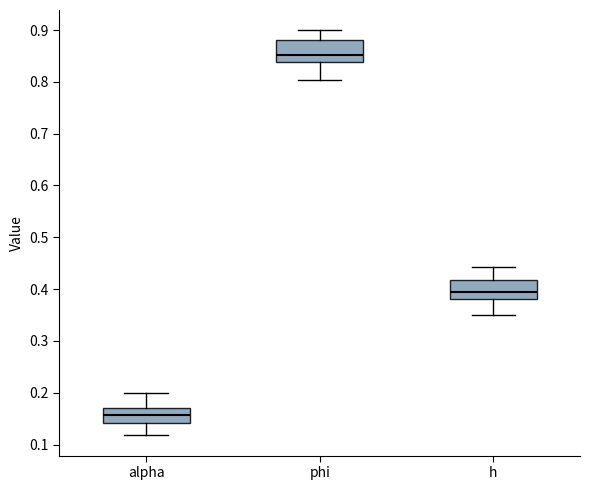

Reading left to right, transcribe this box plot: for each box, give where its median line is, the range the box spans, and where its two whiskers end, as read against the y-axis. The values are not printed on the chart, so give them approximately, as read against the axis.

alpha: median 0.16, box 0.14 to 0.17, whiskers 0.12 to 0.20
phi: median 0.85, box 0.84 to 0.88, whiskers 0.80 to 0.90
h: median 0.39, box 0.38 to 0.42, whiskers 0.35 to 0.44